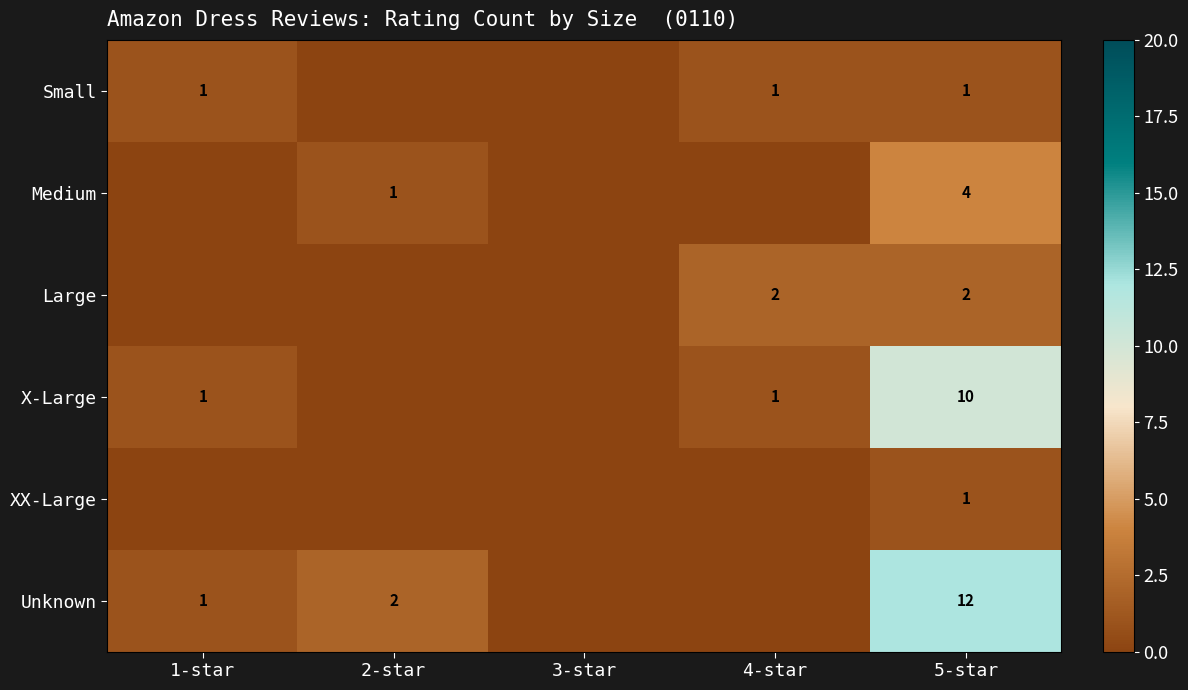

What is the sum of the Large values at 4-star and 5-star?

4